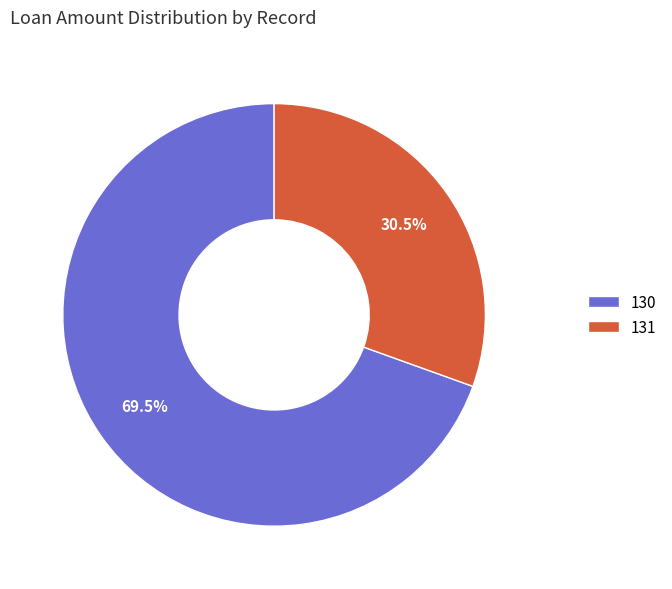

Which category accounts for the majority?

130